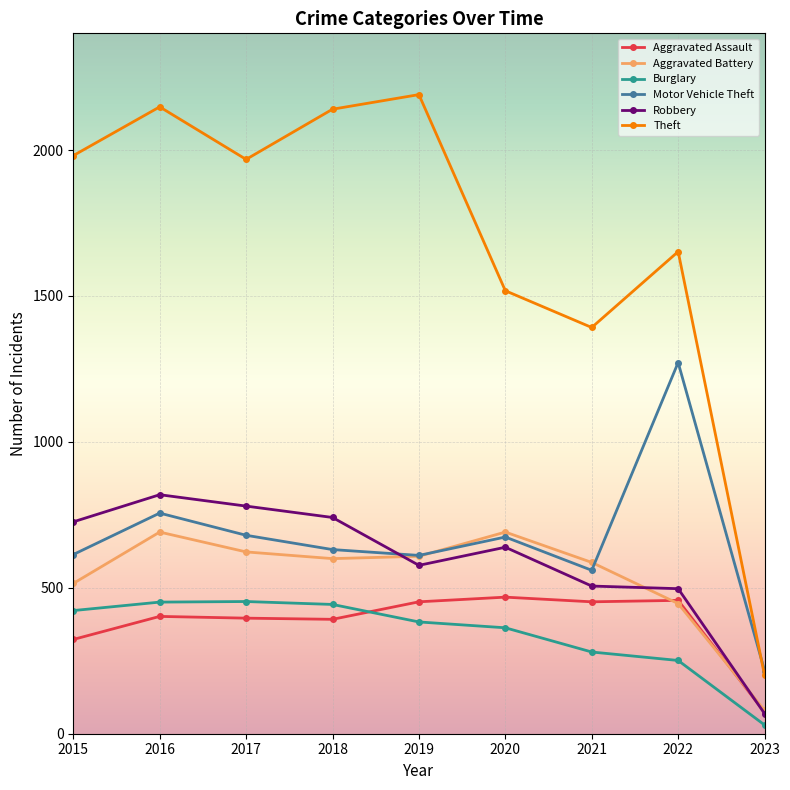

At how many categories does at least one series exceed 1228?

8